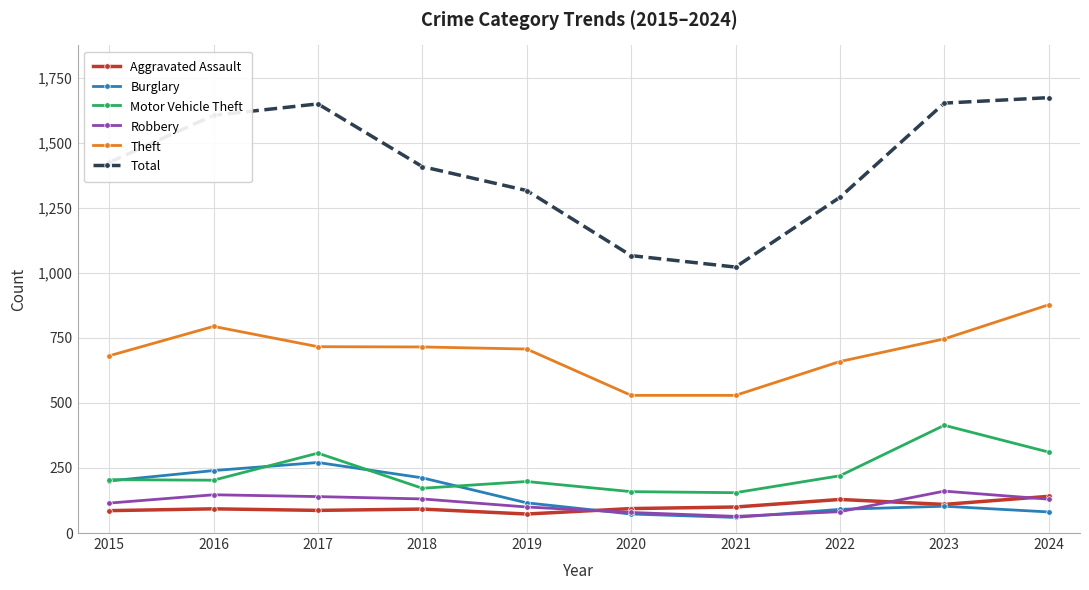

Count the number of data series in this chart.

6